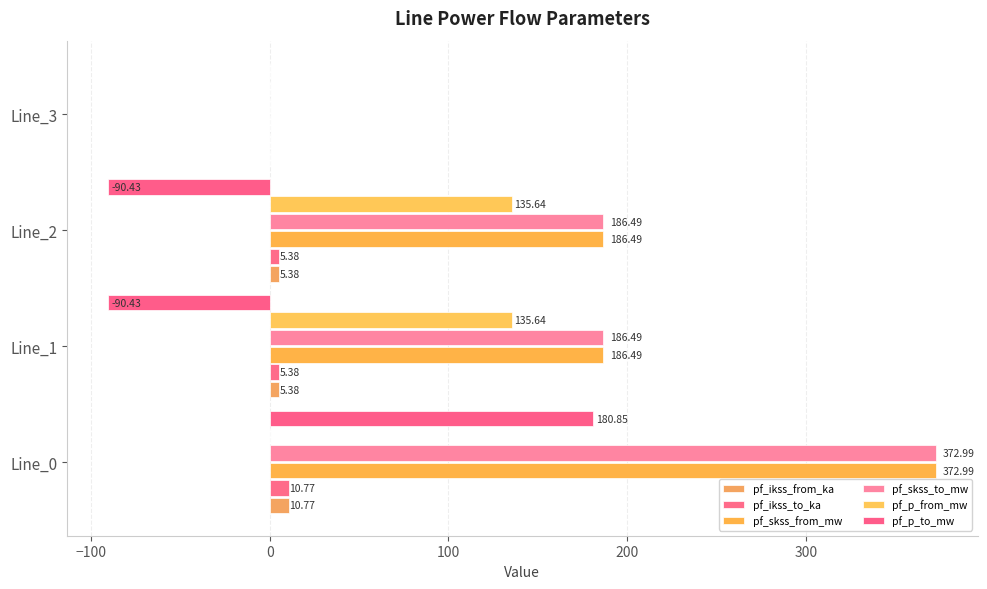

Reading left to right, transcribe all the data shown in this chart.

pf_ikss_from_ka: 10.8	5.4	5.4	0.0
pf_ikss_to_ka: 10.8	5.4	5.4	0.0
pf_skss_from_mw: 373.0	186.5	186.5	0.0
pf_skss_to_mw: 373.0	186.5	186.5	0.0
pf_p_from_mw: -0.0	135.6	135.6	0.0
pf_p_to_mw: 180.9	-90.4	-90.4	0.0